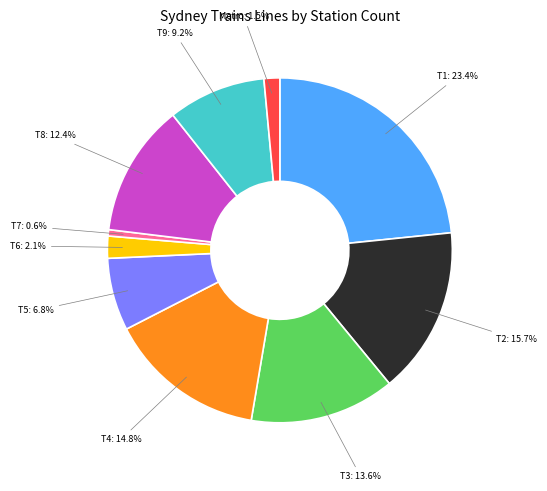

Between Metro and T1, which is larger?

T1